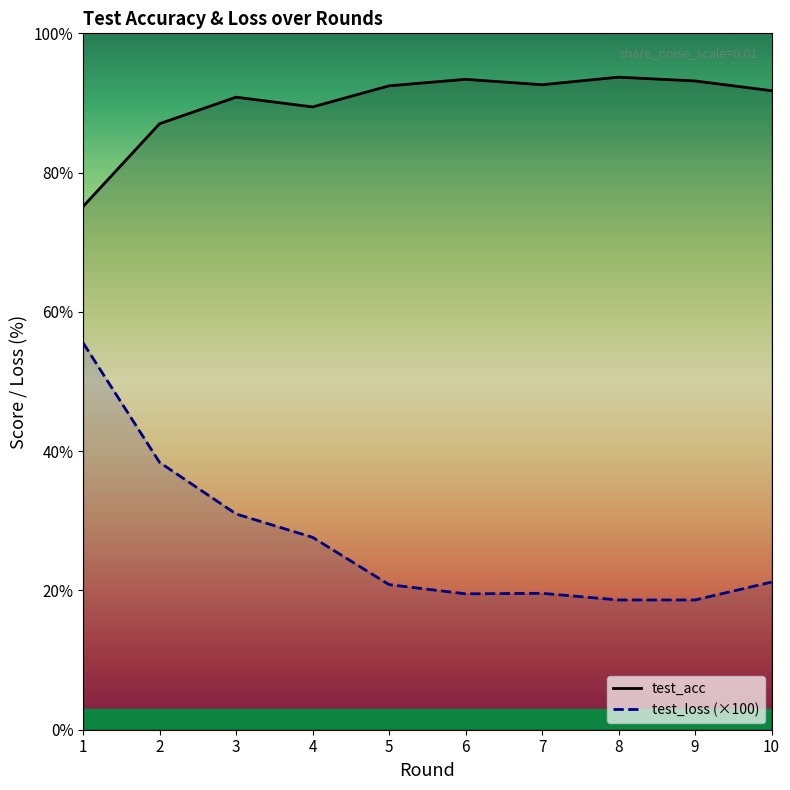

What is the minimum value shown in the chart?

18.6